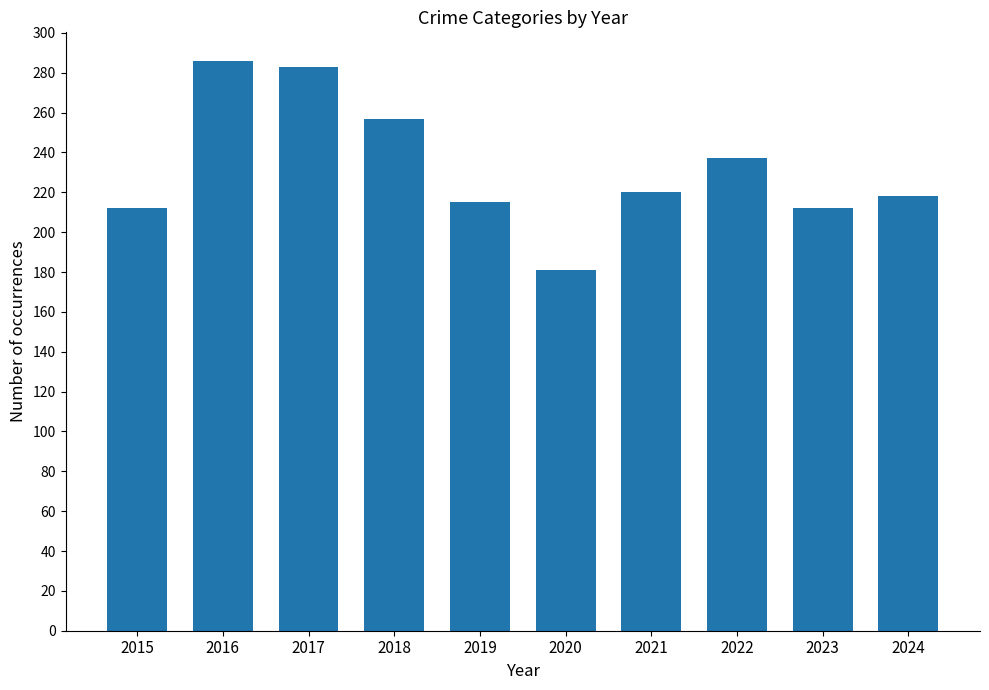

Does the chart contain any negative values?

No